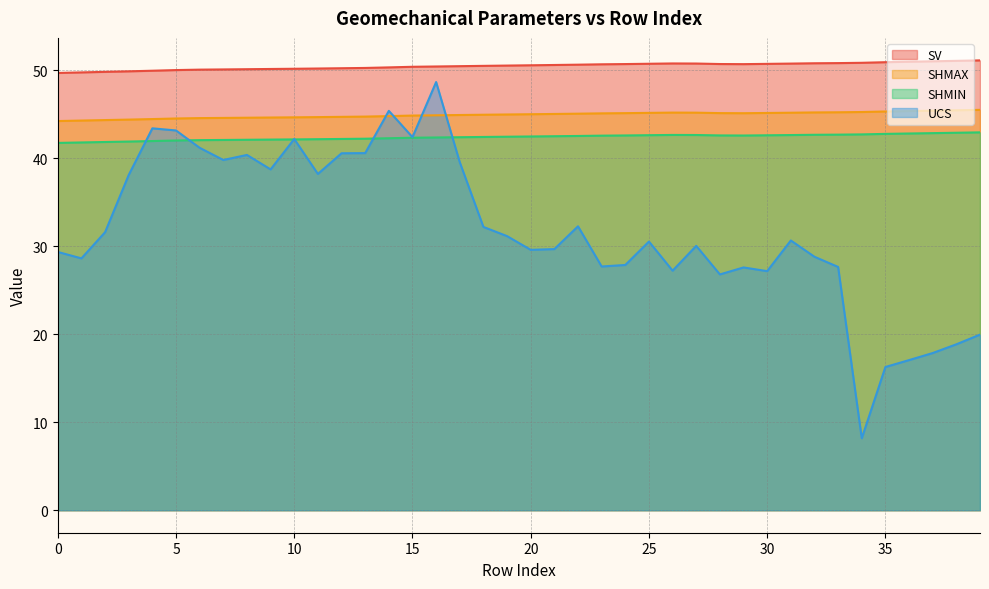

What is the difference between the second highest and second lowest values in the SV series?

1.3